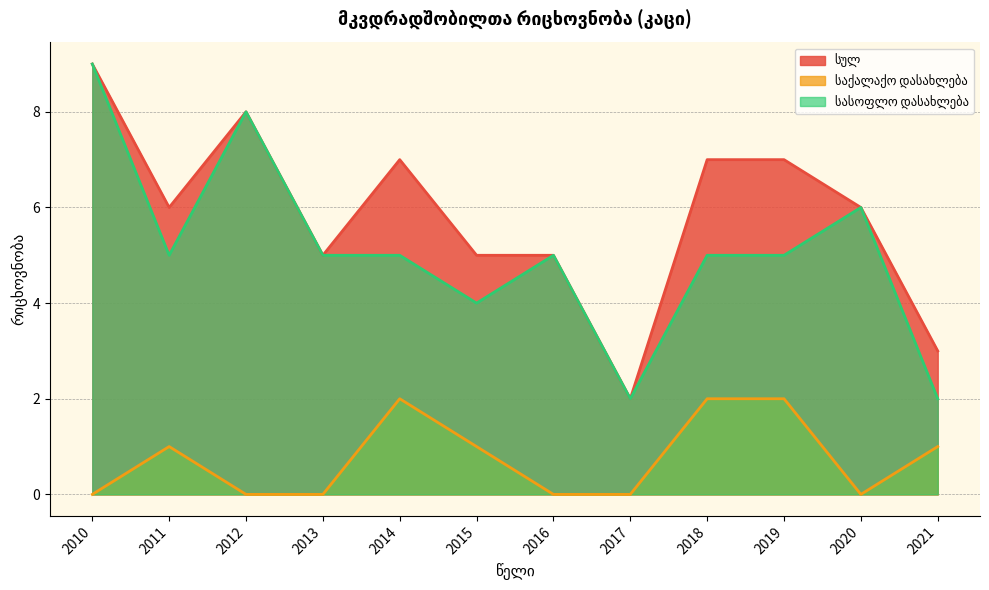

How many values in the საქალაქო დასახლება series are below 1?

6